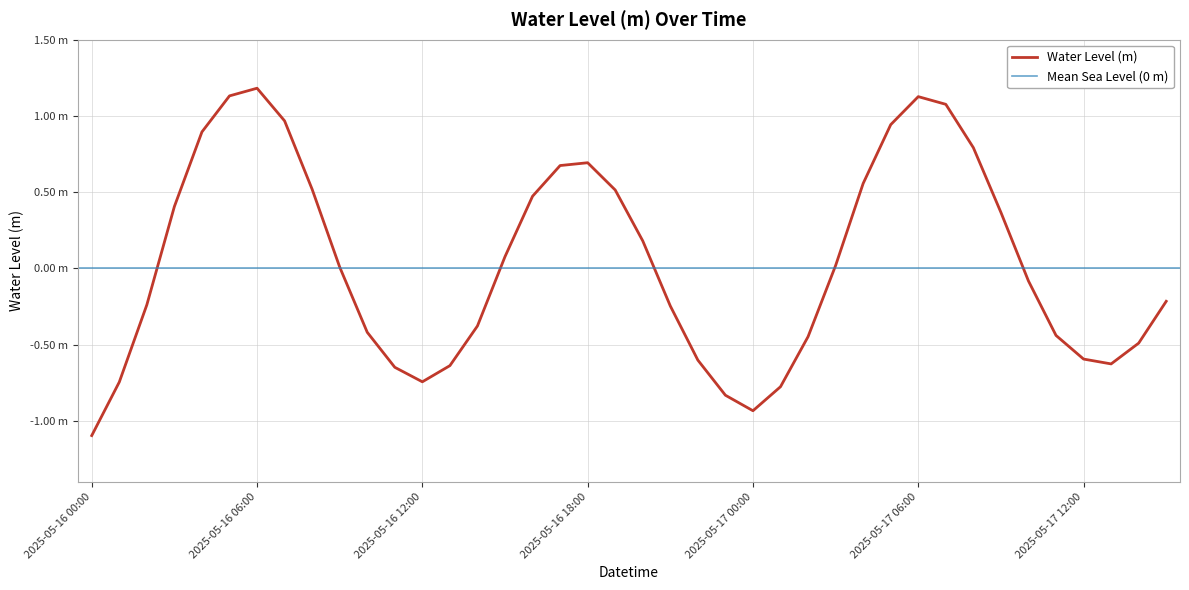

List the labels in order of value, largest first.

2025-05-16 06:00, 2025-05-16 05:00, 2025-05-17 06:00, 2025-05-17 07:00, 2025-05-16 07:00, 2025-05-17 05:00, 2025-05-16 04:00, 2025-05-17 08:00, 2025-05-16 18:00, 2025-05-16 17:00, 2025-05-17 04:00, 2025-05-16 08:00, 2025-05-16 19:00, 2025-05-16 16:00, 2025-05-16 03:00, 2025-05-17 09:00, 2025-05-16 20:00, 2025-05-16 15:00, 2025-05-17 03:00, 2025-05-16 09:00, 2025-05-17 10:00, 2025-05-17 15:00, 2025-05-16 02:00, 2025-05-16 21:00, 2025-05-16 14:00, 2025-05-16 10:00, 2025-05-17 11:00, 2025-05-17 02:00, 2025-05-17 14:00, 2025-05-17 12:00, 2025-05-16 22:00, 2025-05-17 13:00, 2025-05-16 13:00, 2025-05-16 11:00, 2025-05-16 12:00, 2025-05-16 01:00, 2025-05-17 01:00, 2025-05-16 23:00, 2025-05-17 00:00, 2025-05-16 00:00